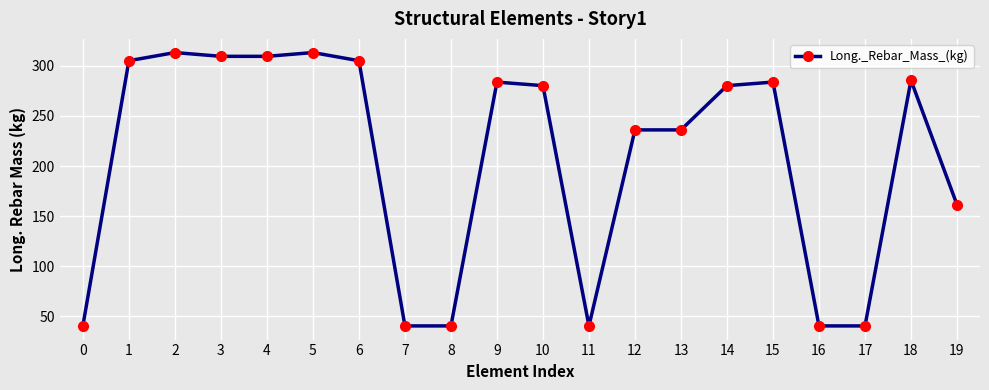

Count the number of data series in this chart.

1